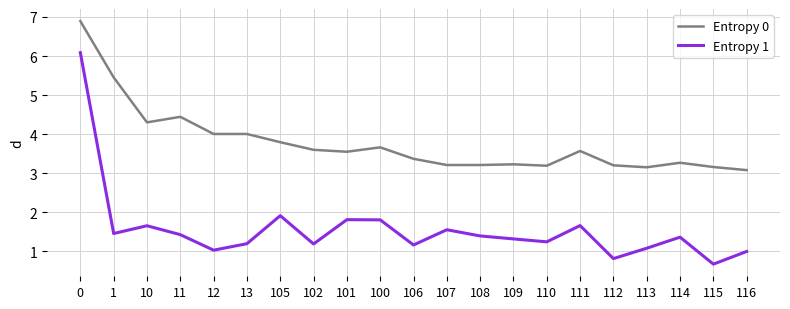

The value of Entropy 1 at 10 is 1.7. True or false?

True